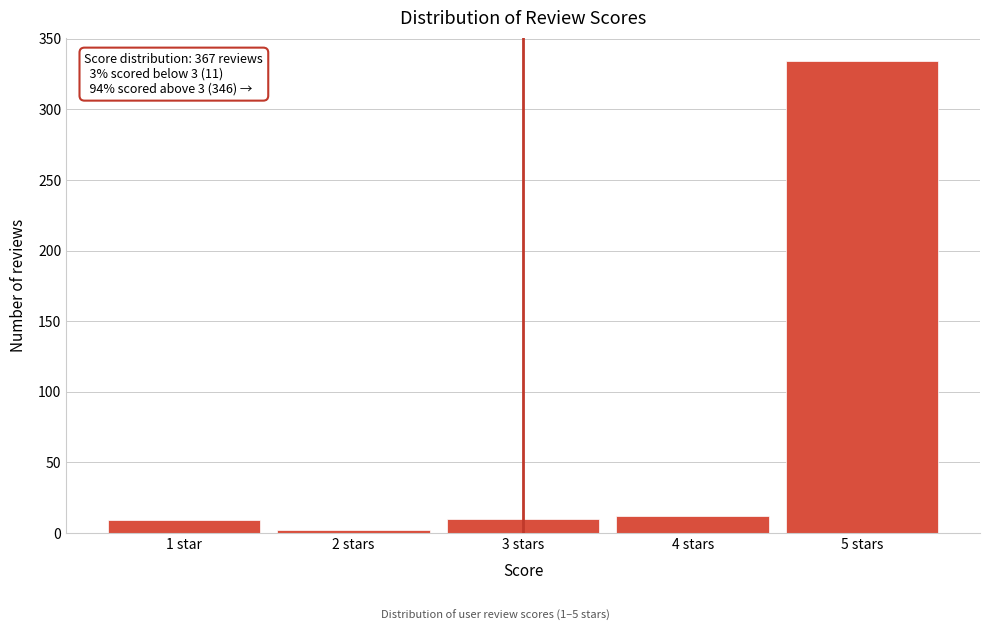

What is the greatest value displayed?

334